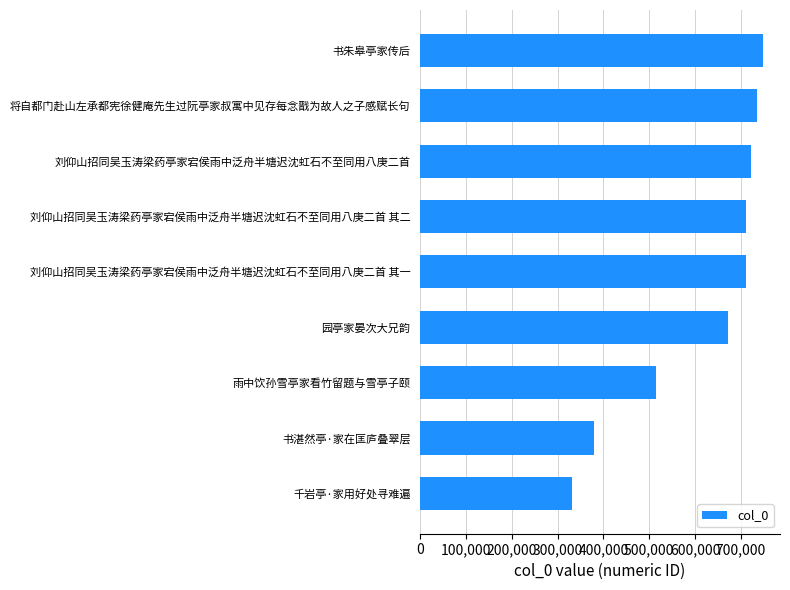

Count the number of data series in this chart.

1